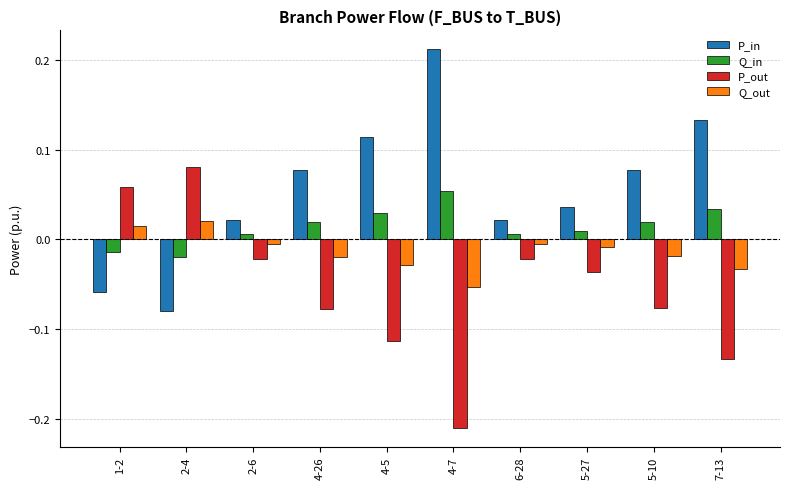

Which category has the highest value across all series?

4-7